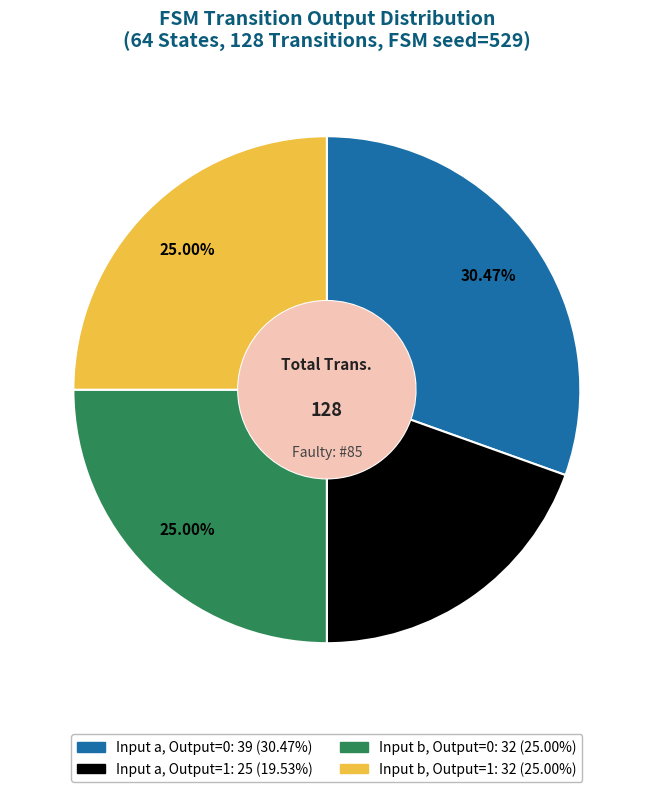

Is there a majority slice in this chart?

No